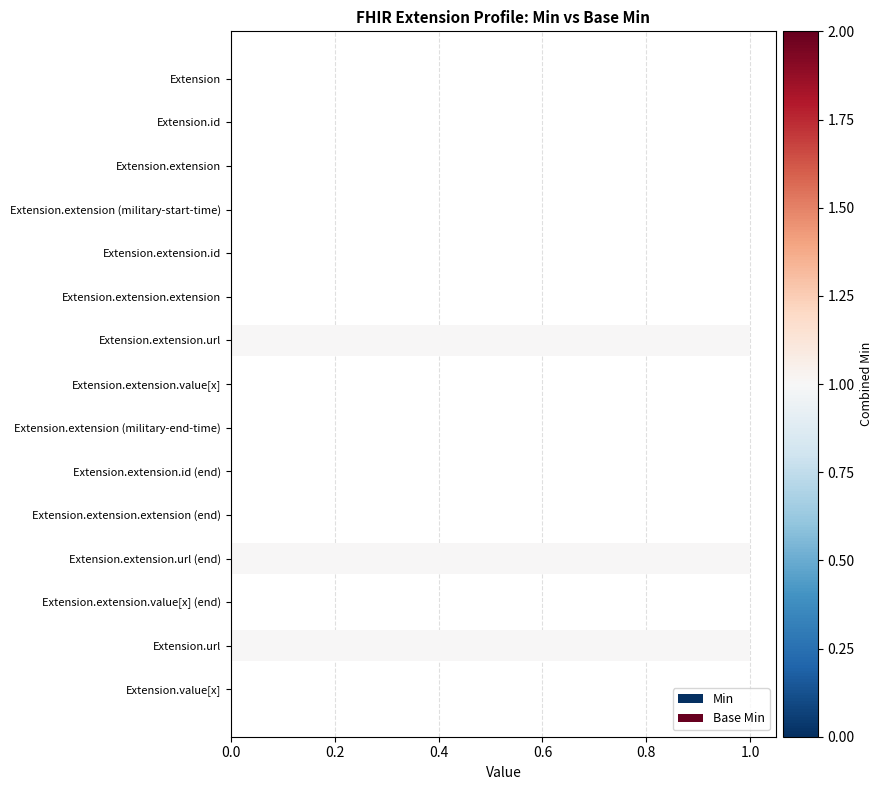

How many categories are shown in the chart?

15